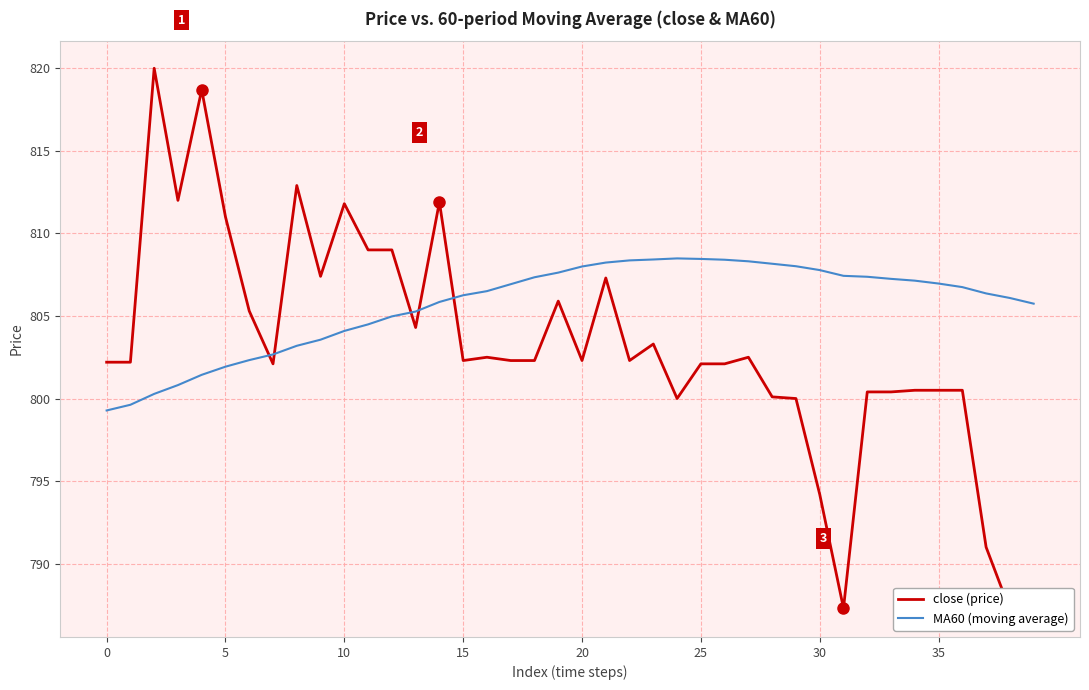

Between 19 and 14, which is larger?

14